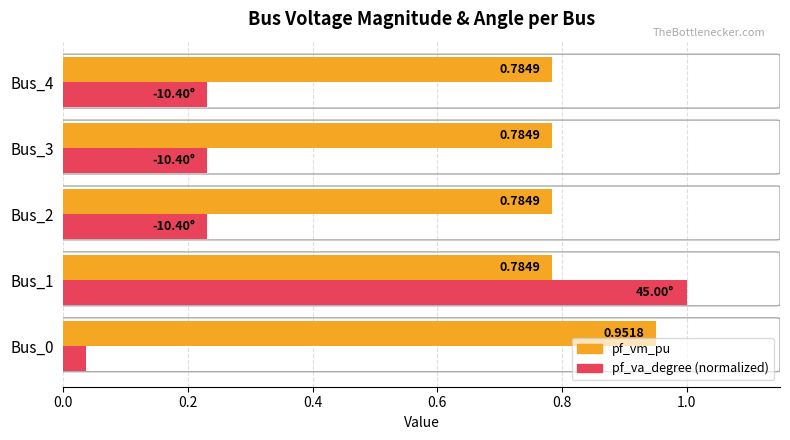

List the series in order of their overall mean, lowest first.

pf_va_degree (normalized), pf_vm_pu